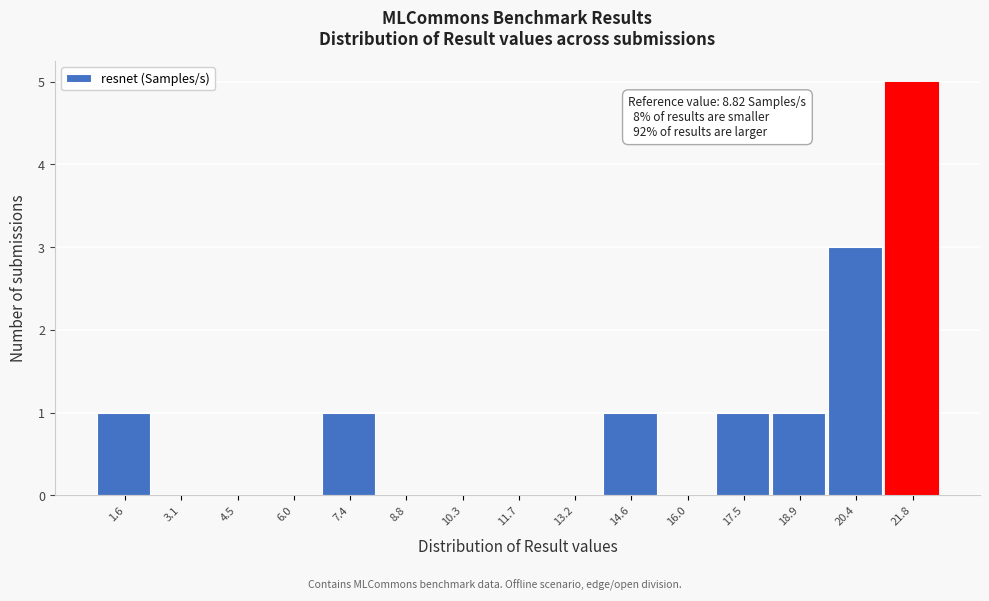

Reading left to right, list all the values displayed in this chart.

1.6=1	3.1=0	4.5=0	6.0=0	7.4=1	8.8=0	10.3=0	11.7=0	13.2=0	14.6=1	16.0=0	17.5=1	18.9=1	20.4=3	21.8=5